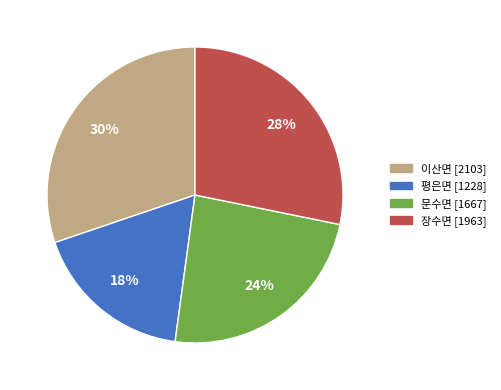

Which has a higher value, 문수면 or 이산면?

이산면